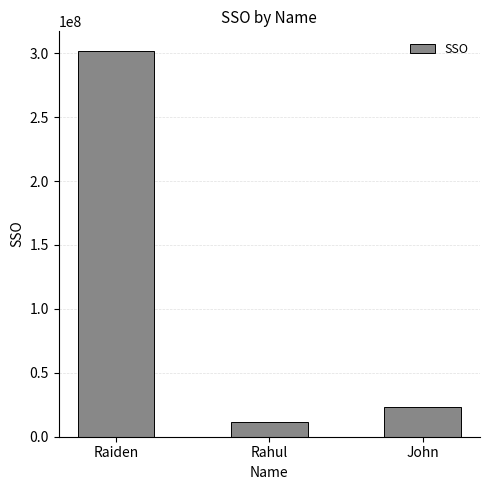

Are the bars horizontal?

No